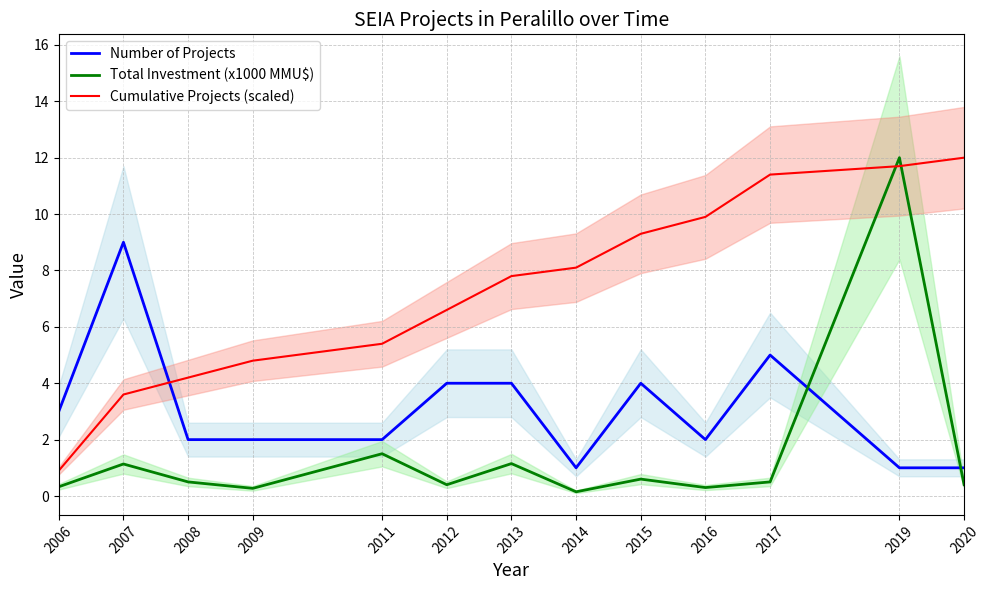

How many lines are shown in the chart?

3